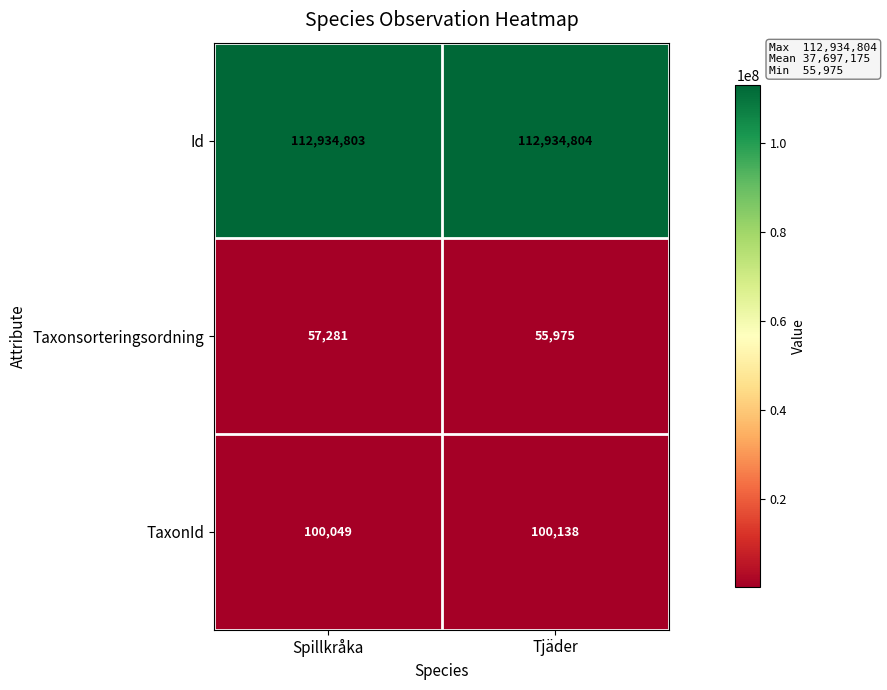

At which label does TaxonId reach its minimum?

Spillkråka